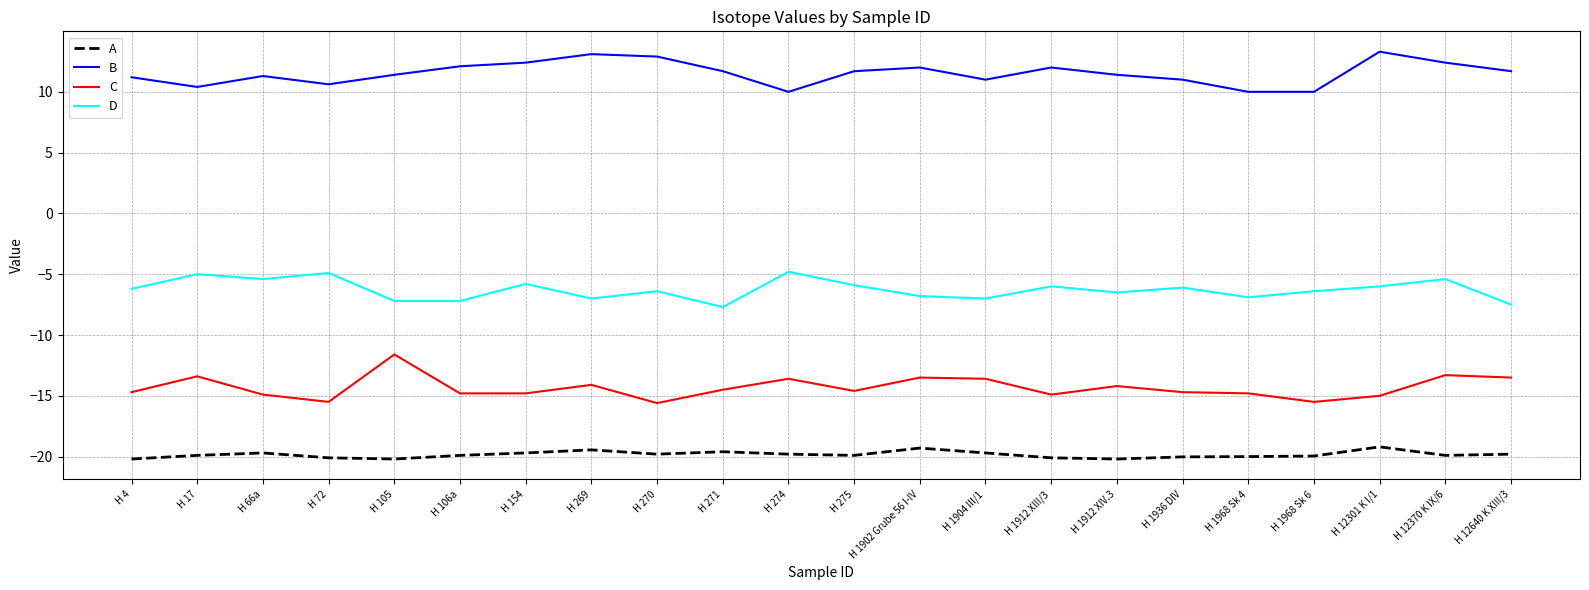

Is it true that C equals -25.8 at H 1968 Sk 4?

False